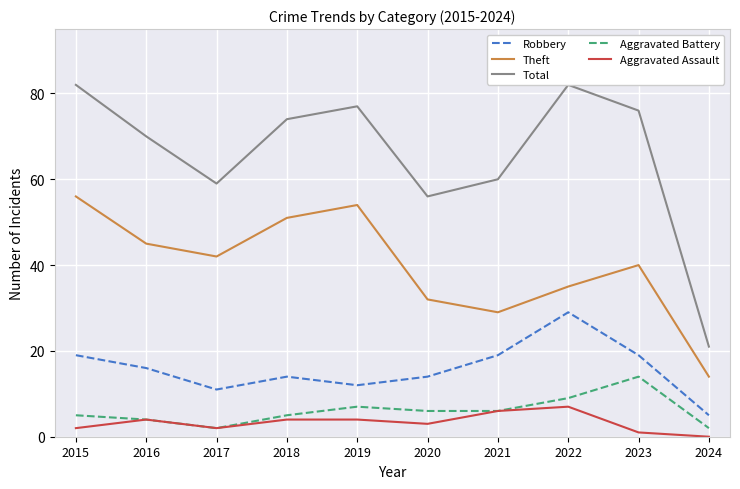

How many lines are shown in the chart?

5